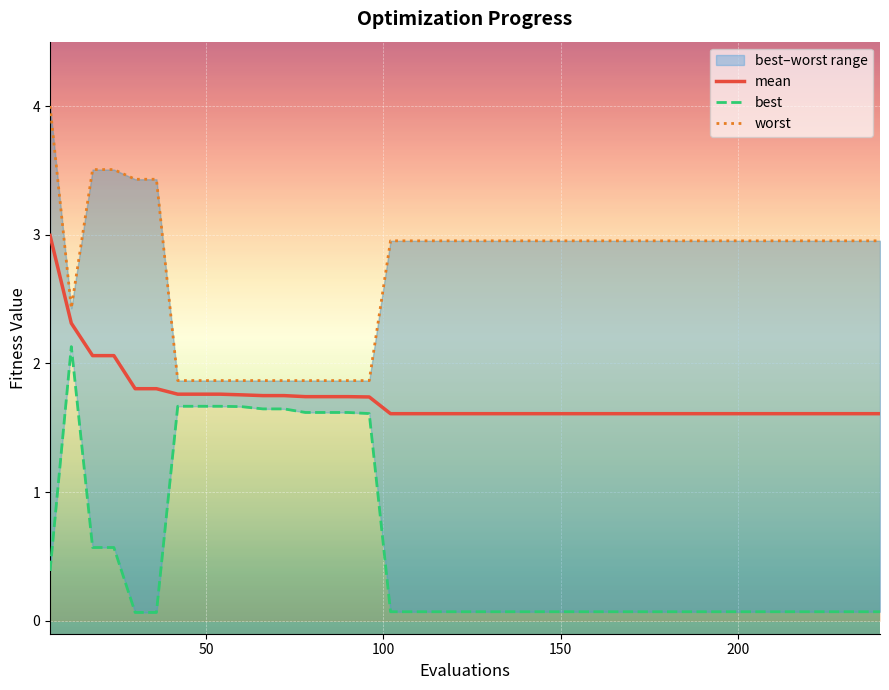

What is the value of the mean point at the 37th from the left?

1.6